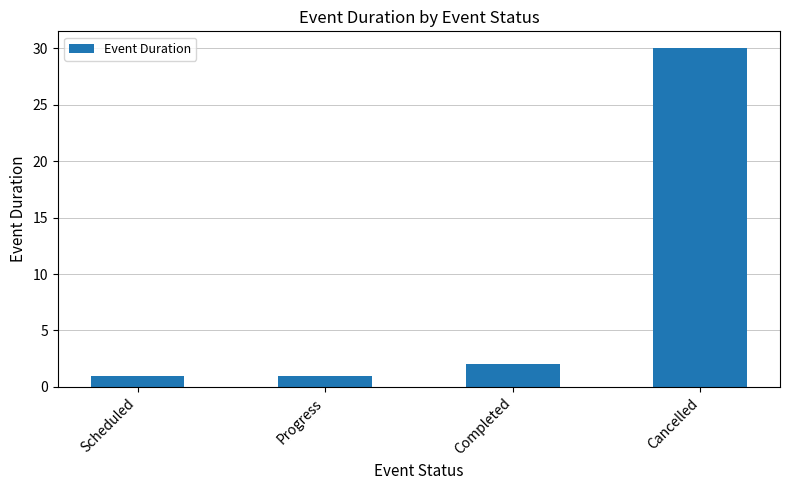

Reading right to left, extract all data points from this chart.

Cancelled=30	Completed=2	Progress=1	Scheduled=1